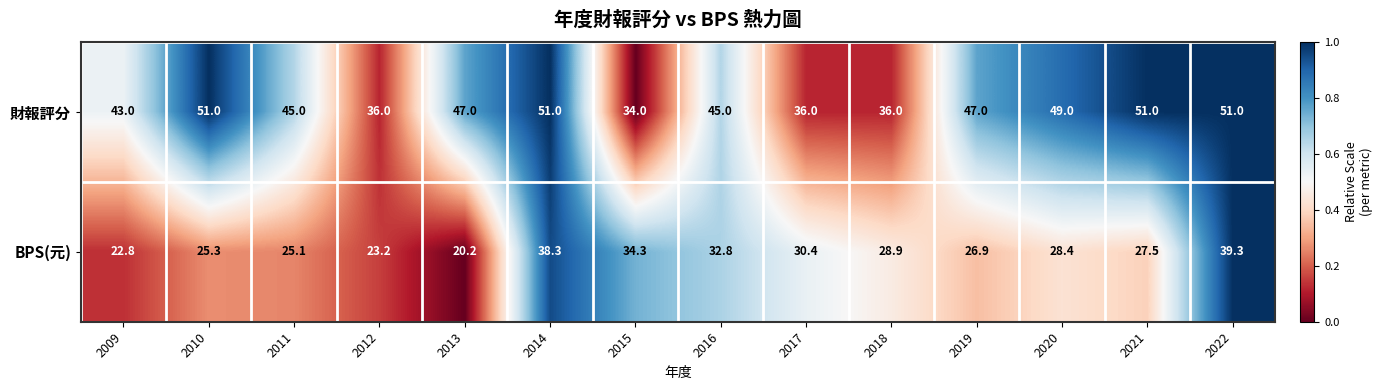

What is the spread (max minus min) of values at 2019?

20.1